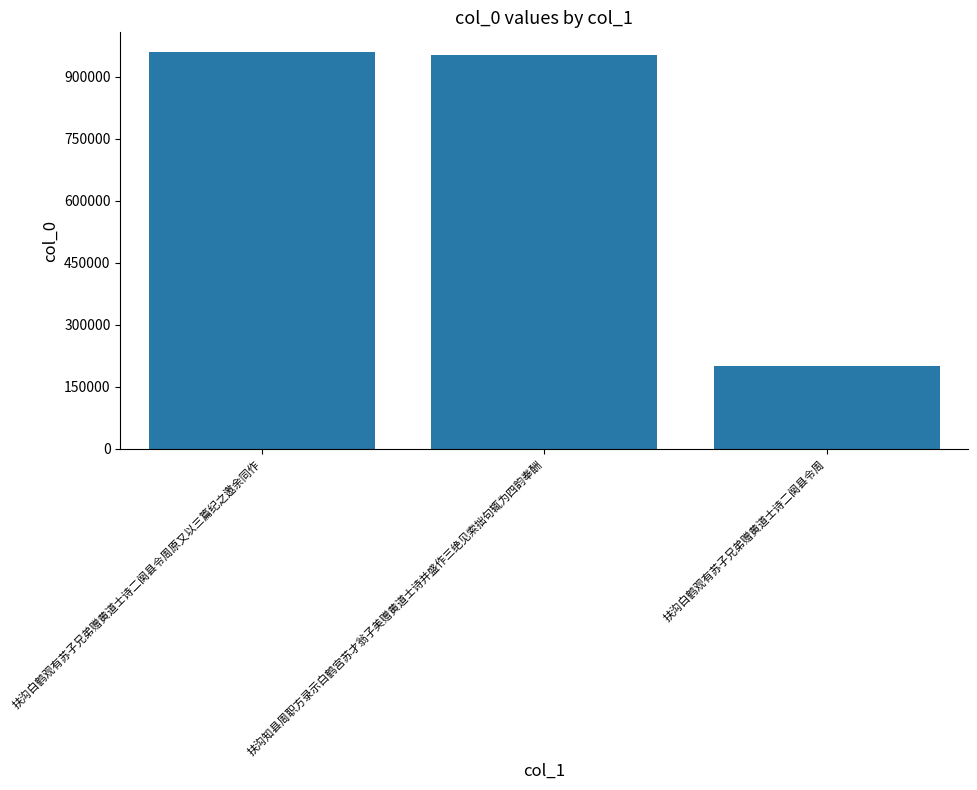

Between 扶沟白鹤观有苏子兄弟赠黄道士诗二阕县令周原又以三篇纪之邀余同作 and 扶沟白鹤观有苏子兄弟赠黄道士诗二阕县令周, which is larger?

扶沟白鹤观有苏子兄弟赠黄道士诗二阕县令周原又以三篇纪之邀余同作